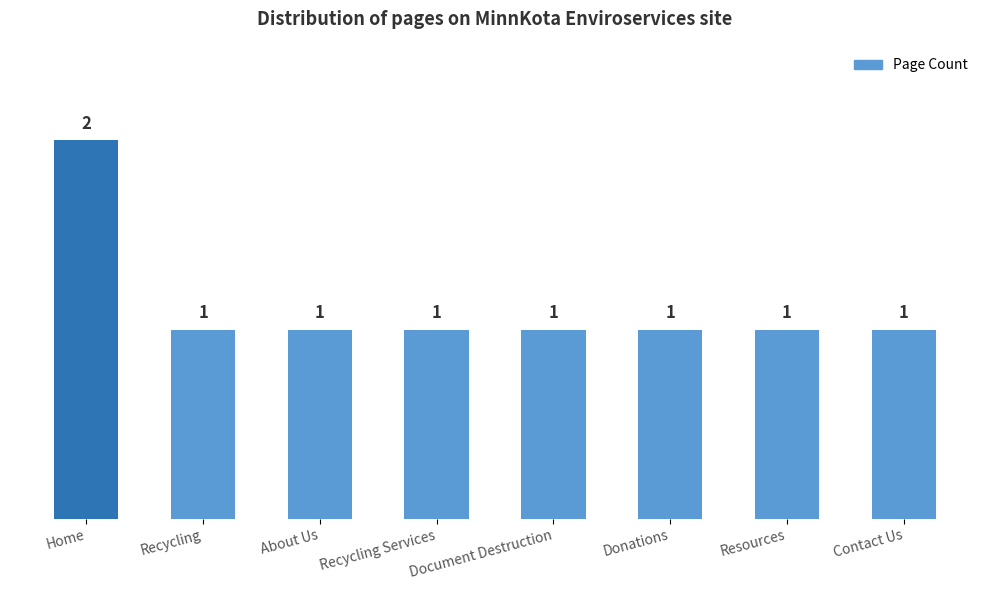

Which label corresponds to the largest value in the chart?

Home